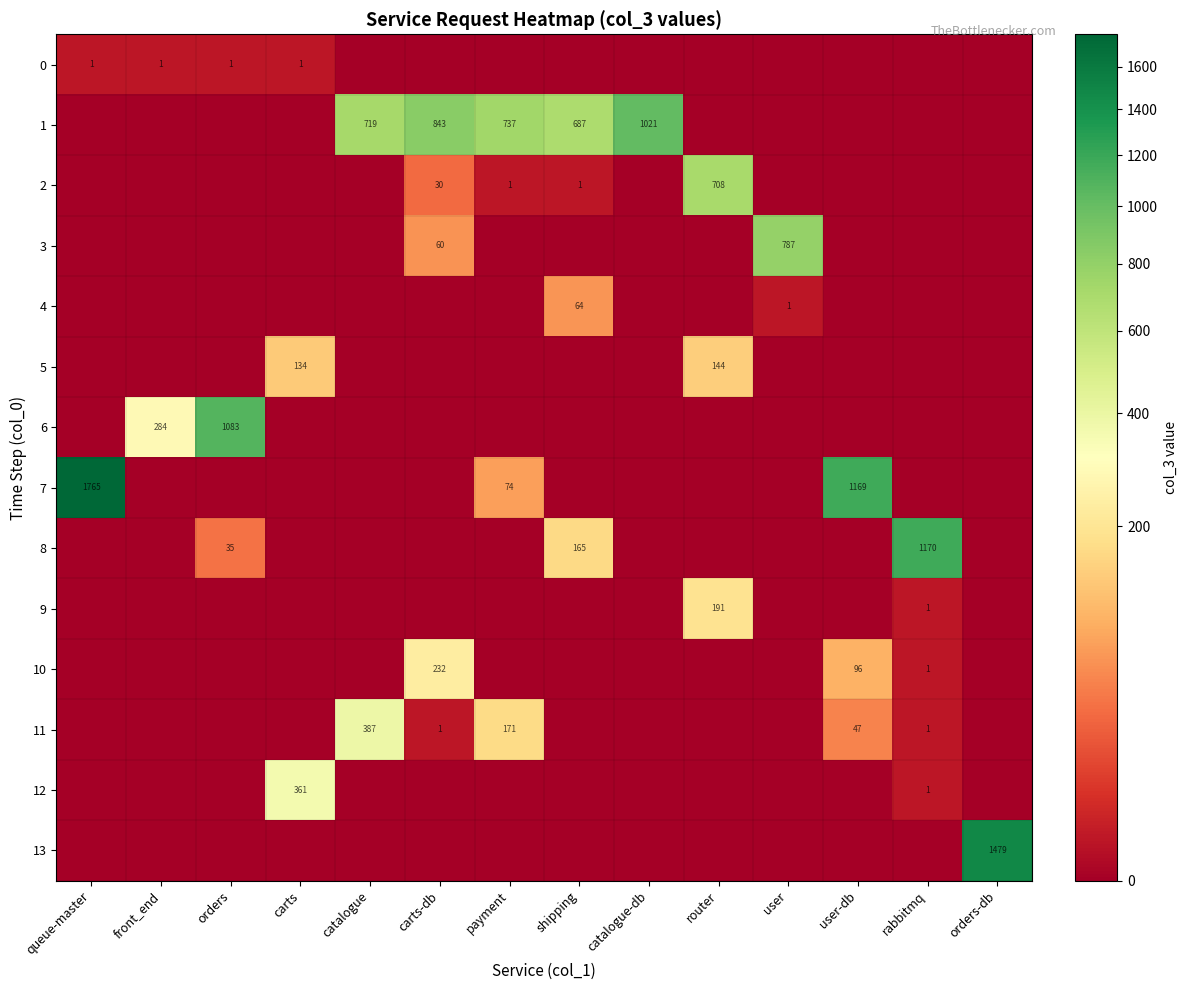

True or false: 0 has a value of 2 at front_end.

False